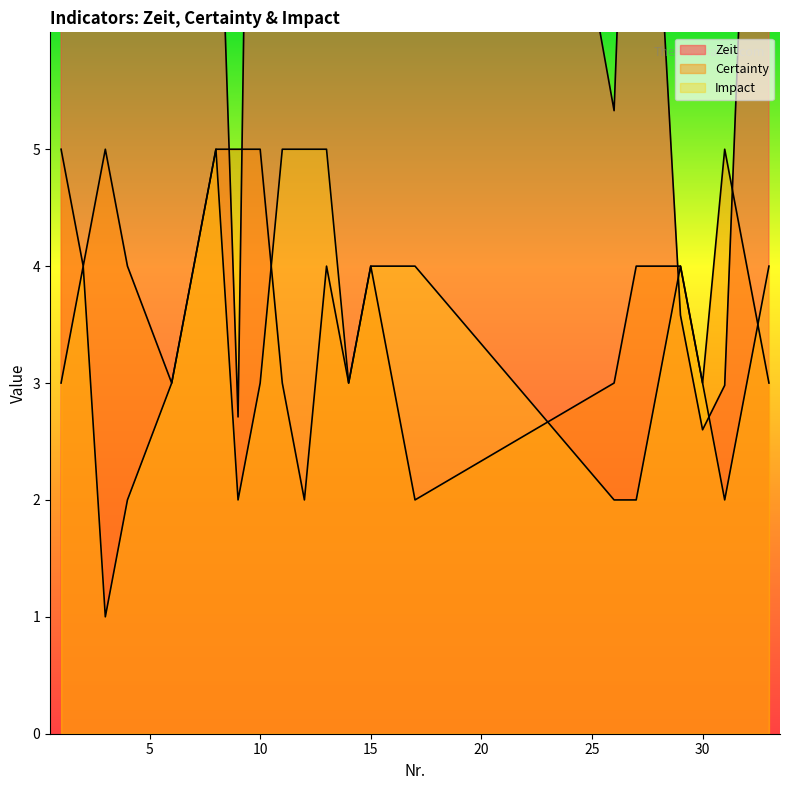

What is the difference between the highest and lowest values at 31?

3.0